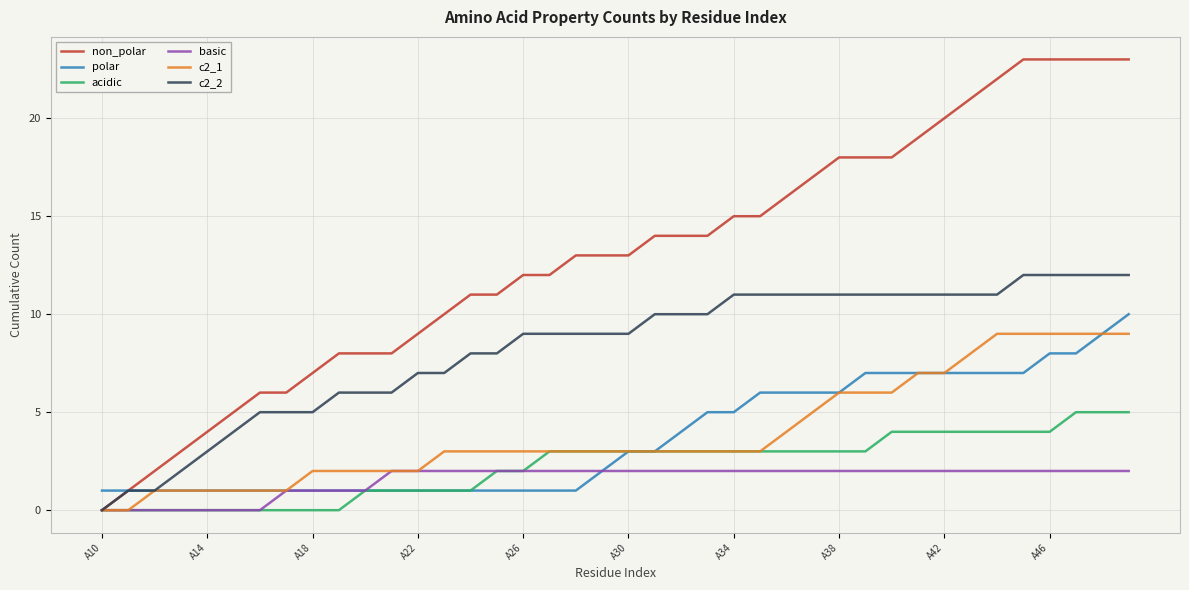

What is the greatest value displayed?

23